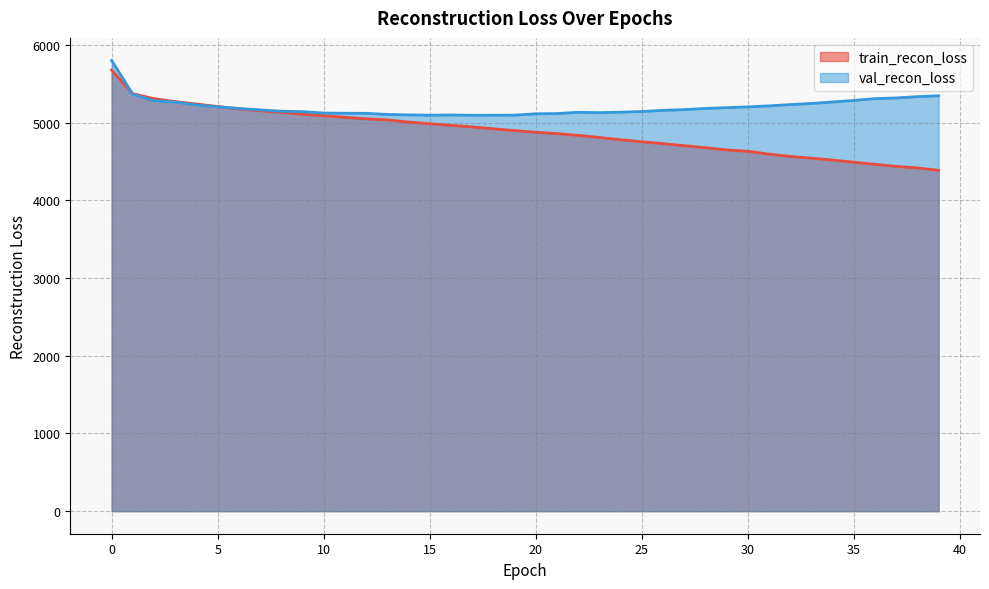

Rank the categories by train_recon_loss value from highest to lowest.

0, 1, 2, 3, 4, 5, 6, 7, 8, 9, 10, 11, 12, 13, 14, 15, 16, 17, 18, 19, 20, 21, 22, 23, 24, 25, 26, 27, 28, 29, 30, 31, 32, 33, 34, 35, 36, 37, 38, 39